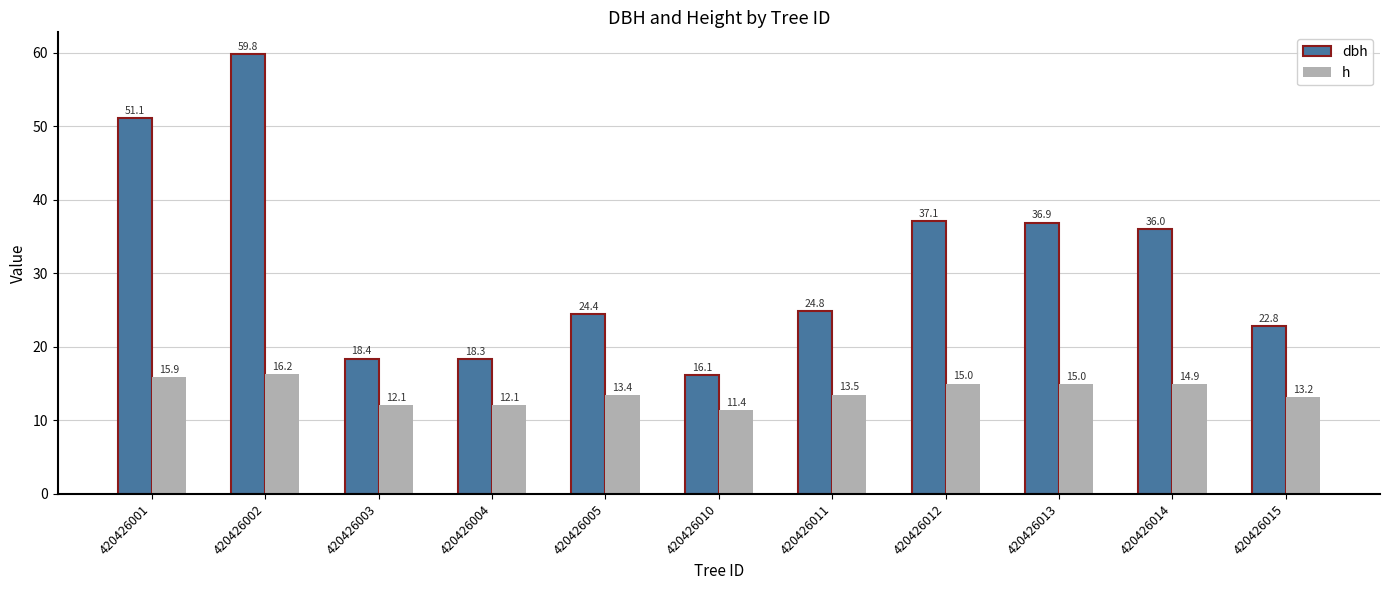

At 420426011, list the series in order from largest to smallest.

dbh, h